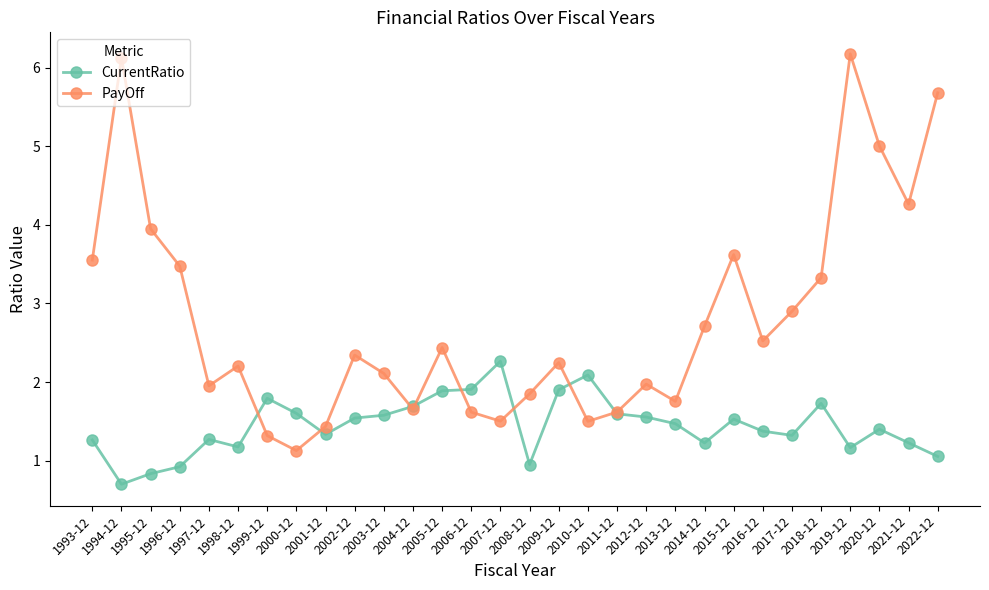

At which category does PayOff reach its first local peak?

1994-12